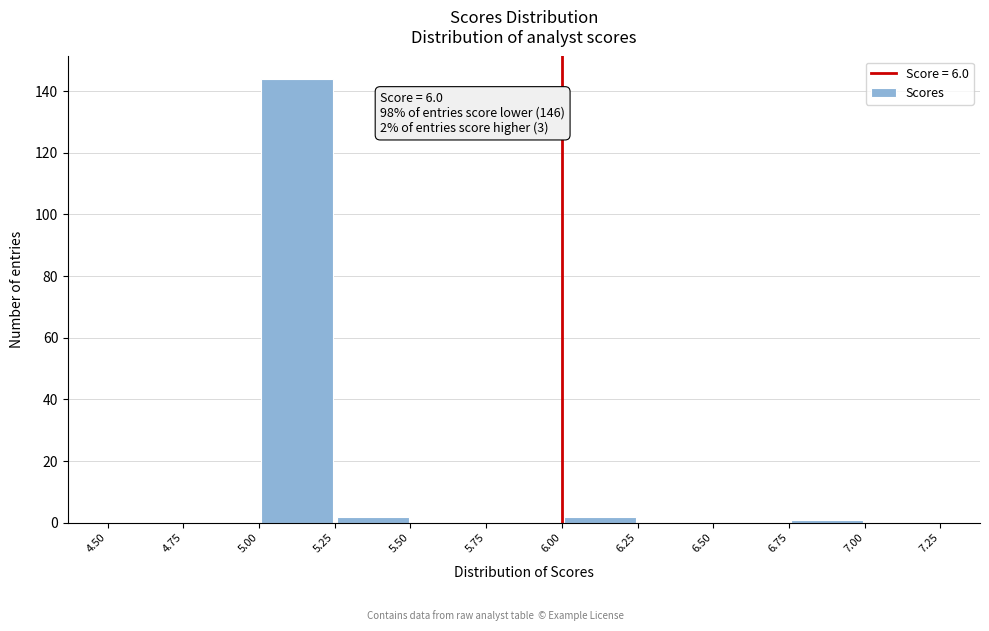

Which range on the x-axis has the tallest bar?

5.00 to 5.25